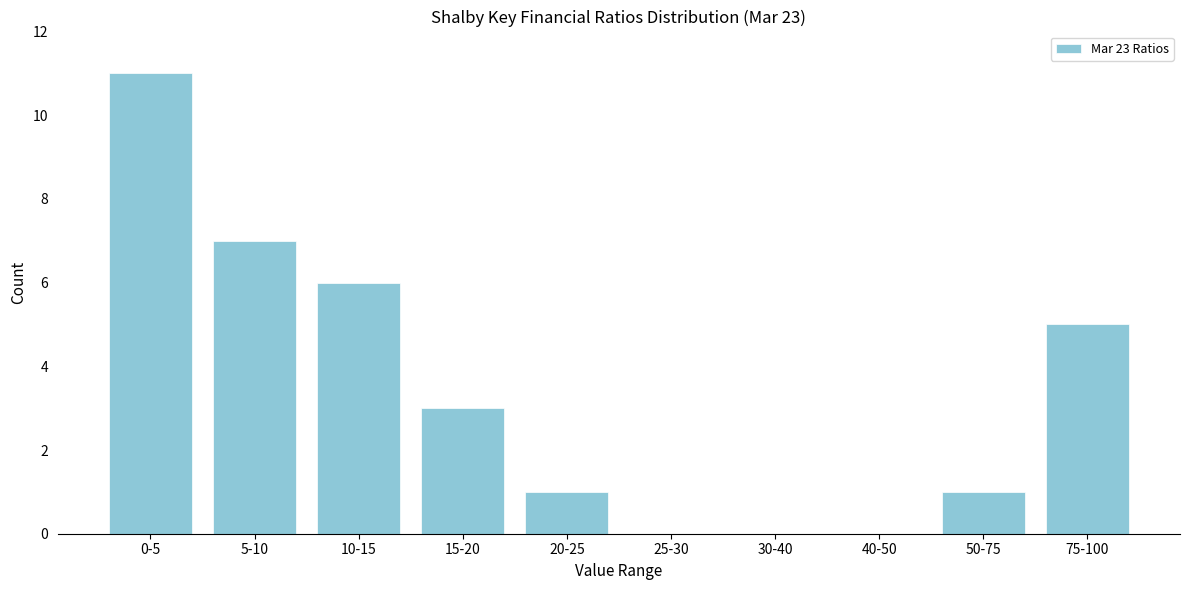

Reading left to right, what are all the values shown in this chart?

0-5=11	5-10=7	10-15=6	15-20=3	20-25=1	25-30=0	30-40=0	40-50=0	50-75=1	75-100=5